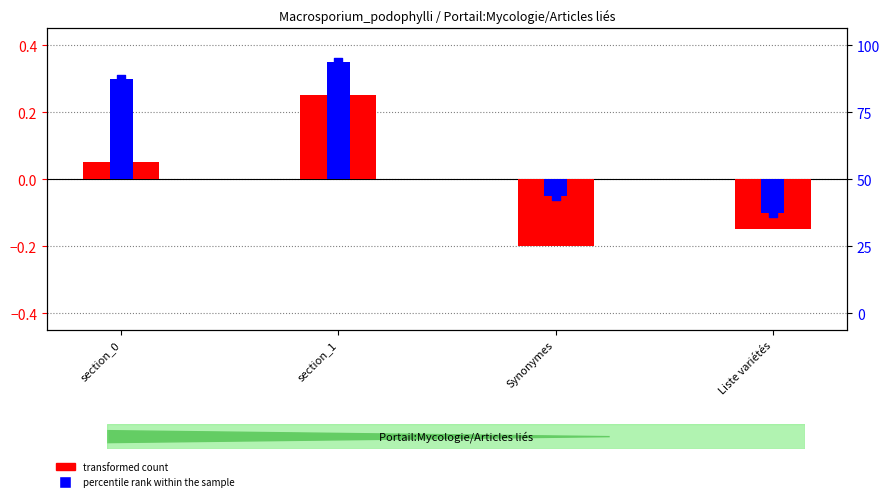

Which series has the widest spread of Y values?

transformed count